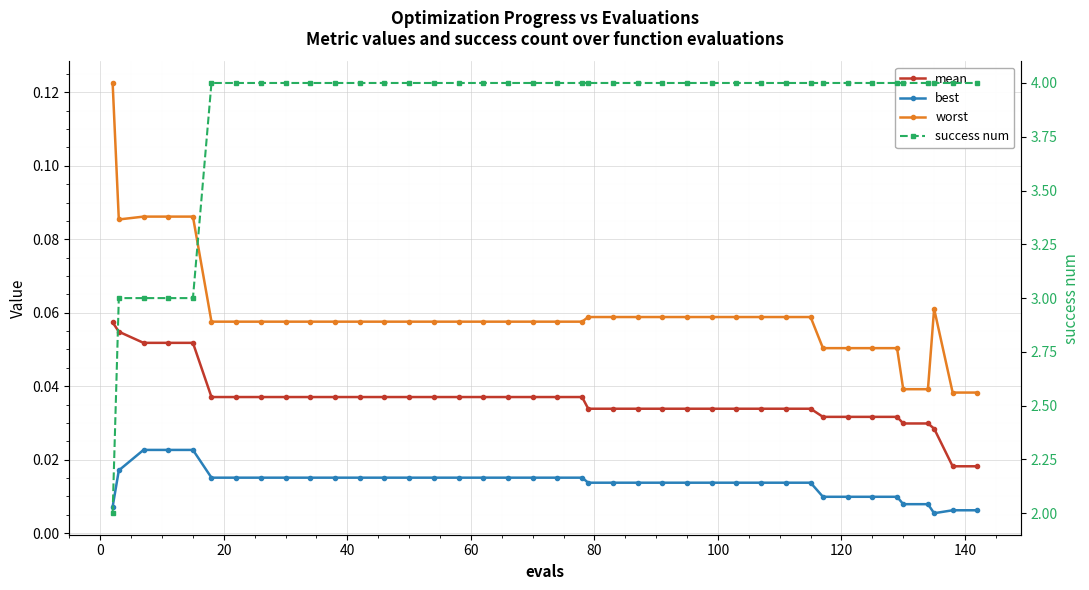

What is the difference between the second highest and minimum values in the success num series?

2.0